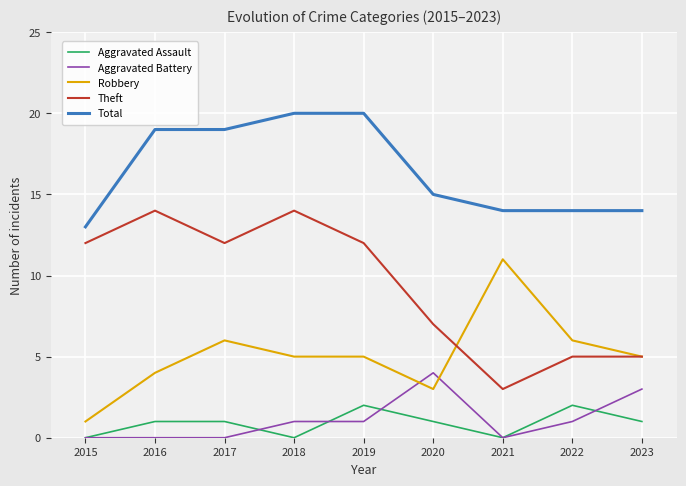

The value of Aggravated Assault at 2016 is 1. True or false?

True